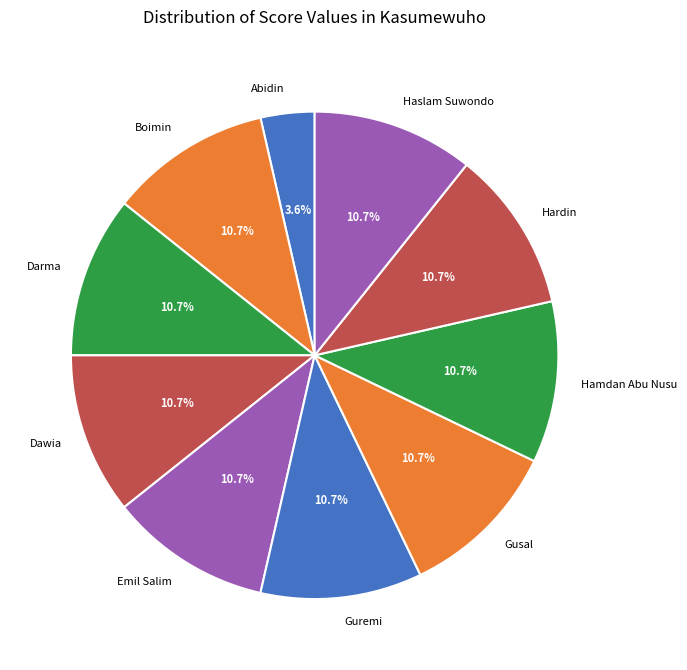

What percentage is NOT represented by Hamdan Abu Nusu?

89.3%